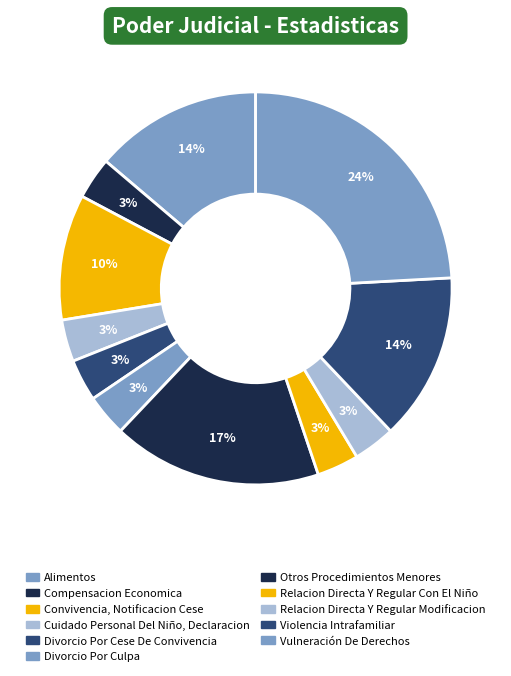

Is there any slice that represents more than half of the pie?

No